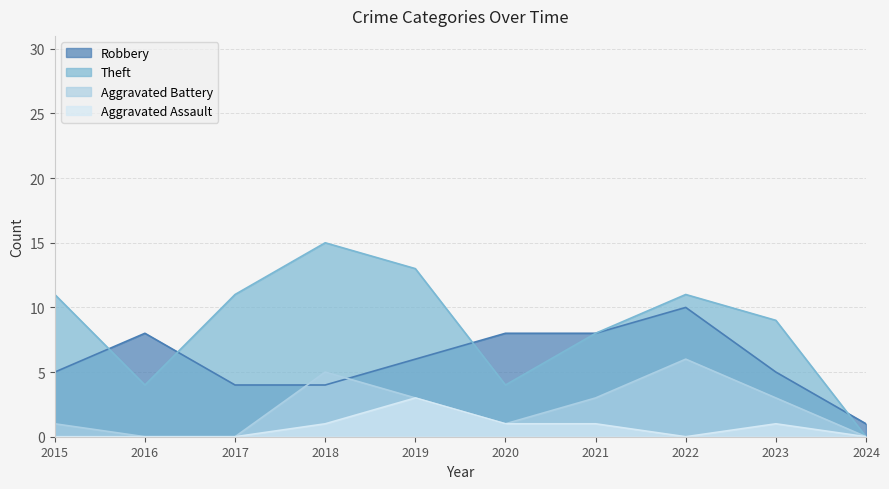

Which has a higher value, 2016 or 2024?

2016